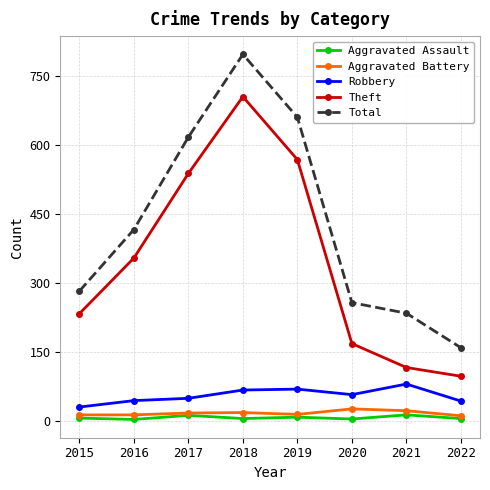

True or false: Aggravated Assault and Total cross at least once.

False